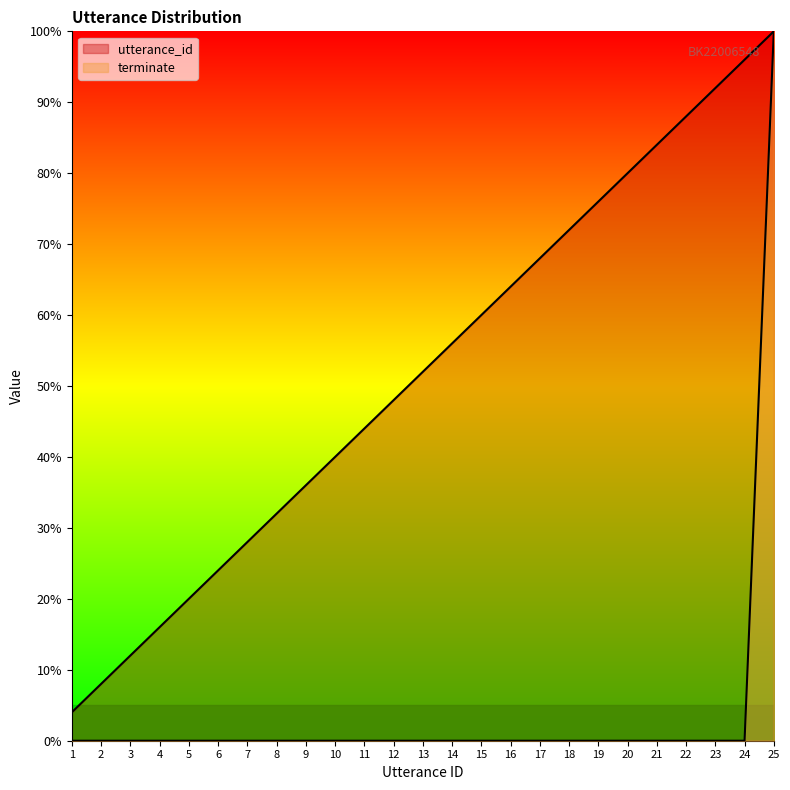

True or false: terminate and utterance_id cross at least once.

False